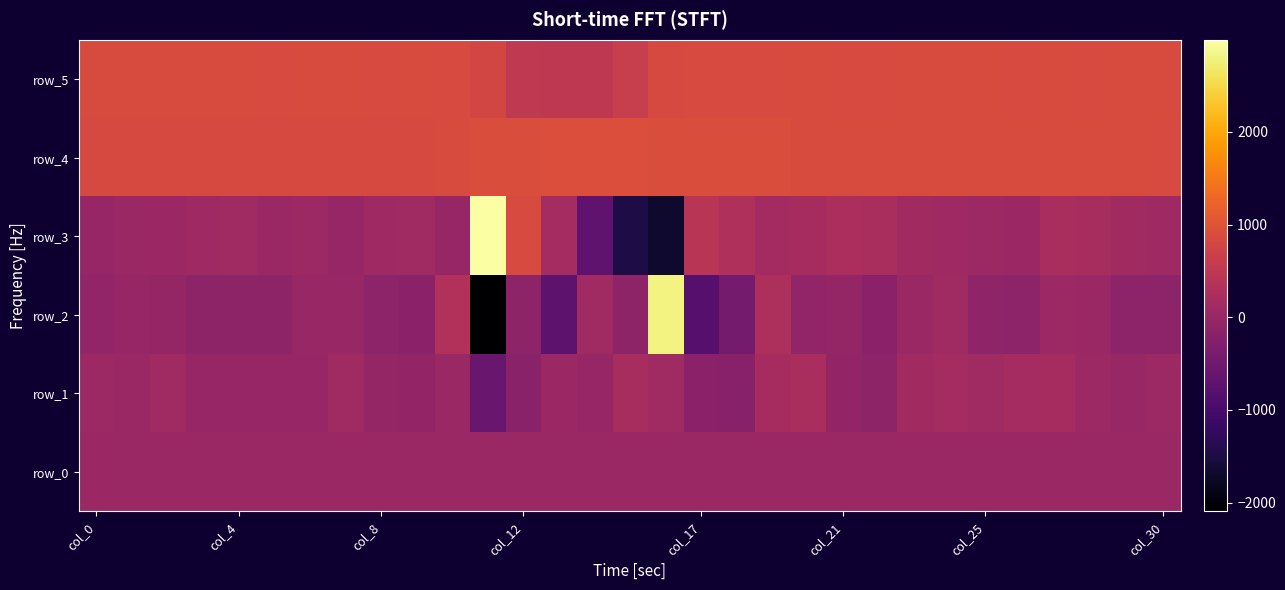

Which series has the widest spread of values?

row_2